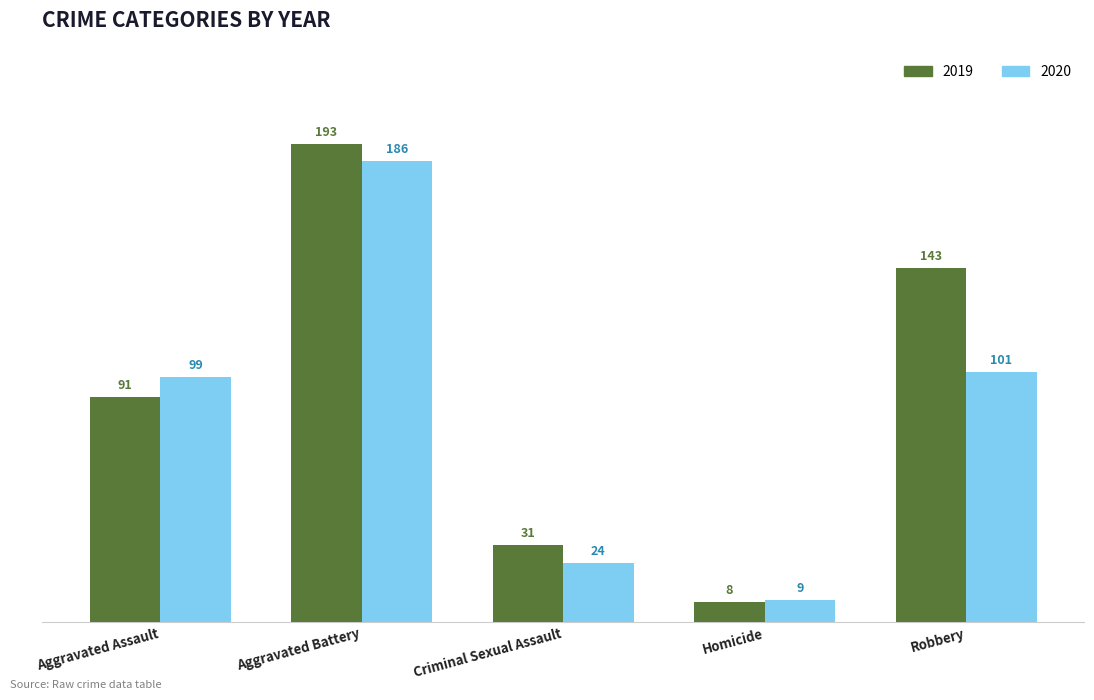

How many series are shown in this chart?

2